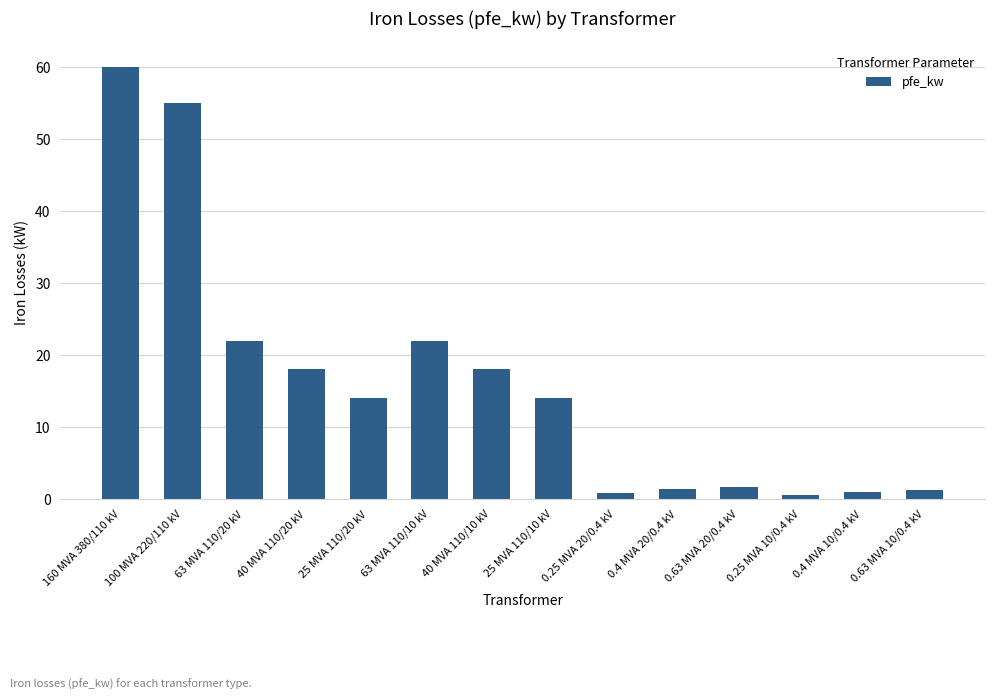

What position from the right is 0.4 MVA 20/0.4 kV?

5